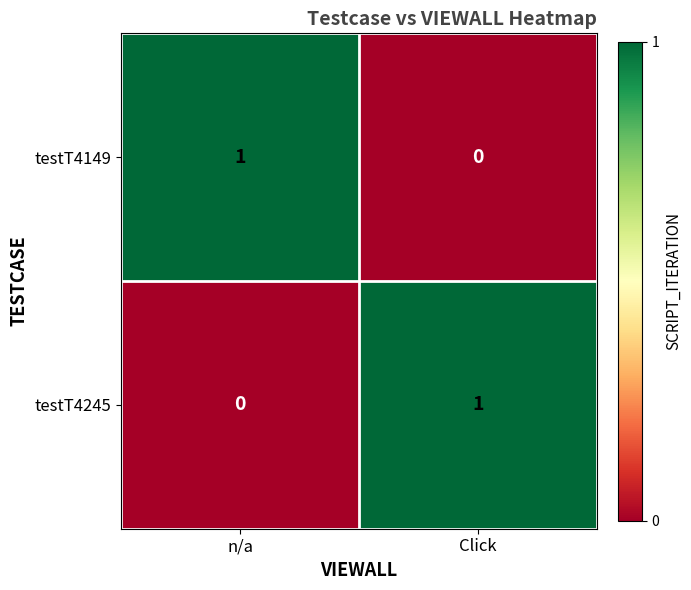

Rank the series at Click from highest to lowest value.

testT4245, testT4149